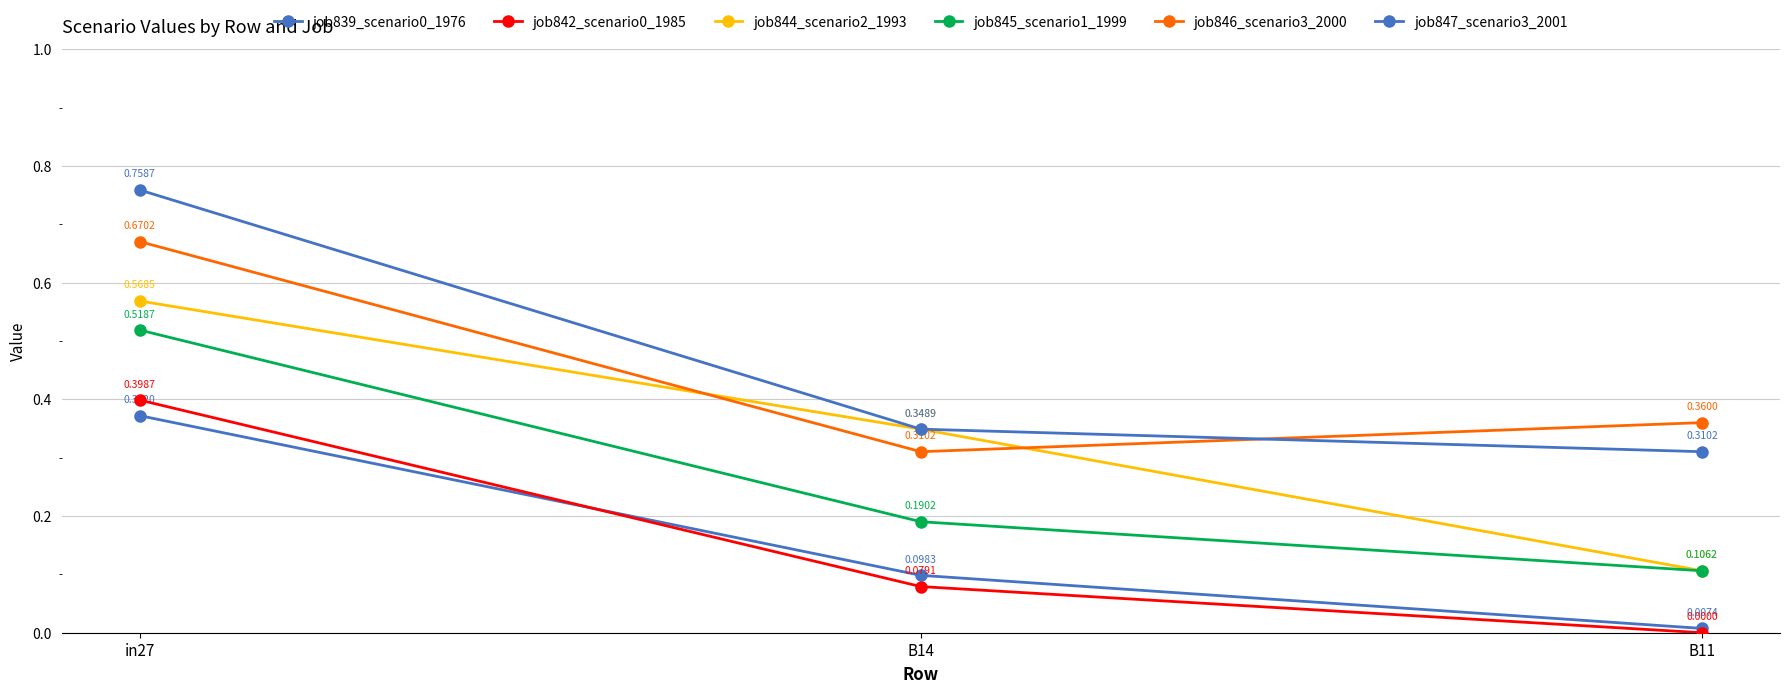

Which series has the largest total across all categories?

job847_scenario3_2001